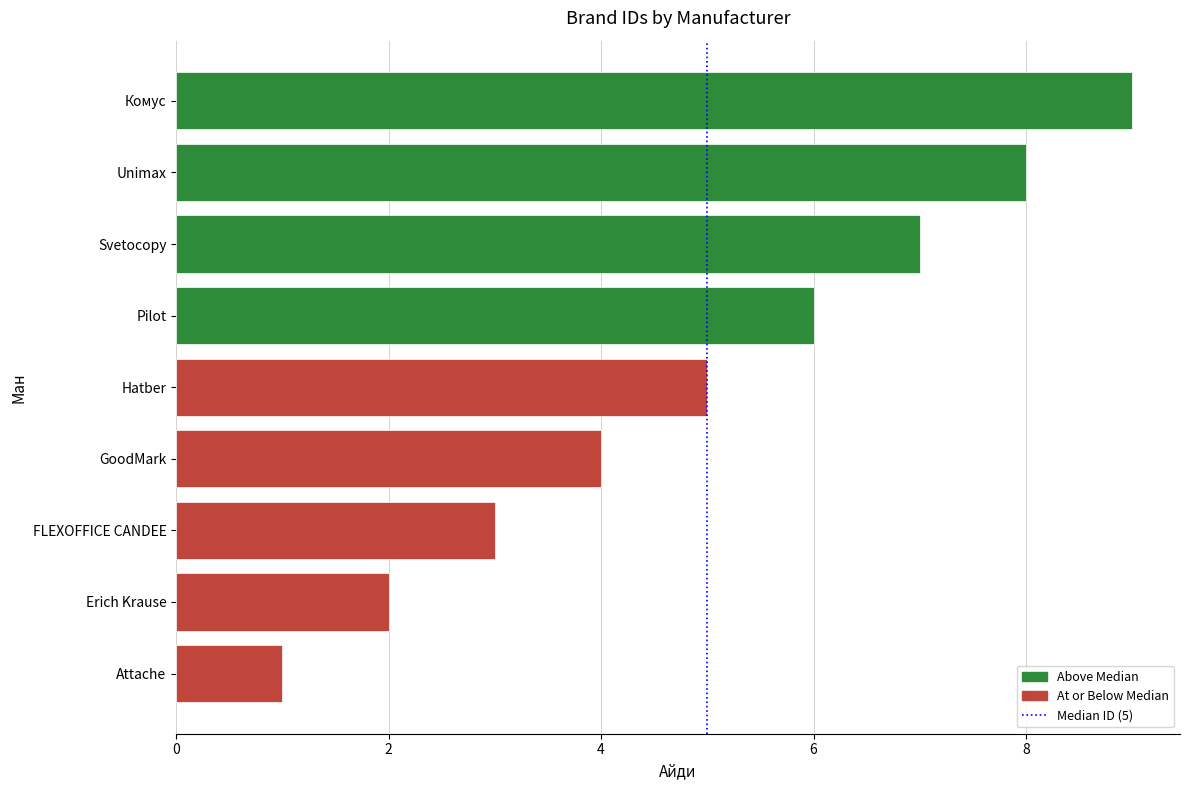

Count the values in the range 3 to 7.

5